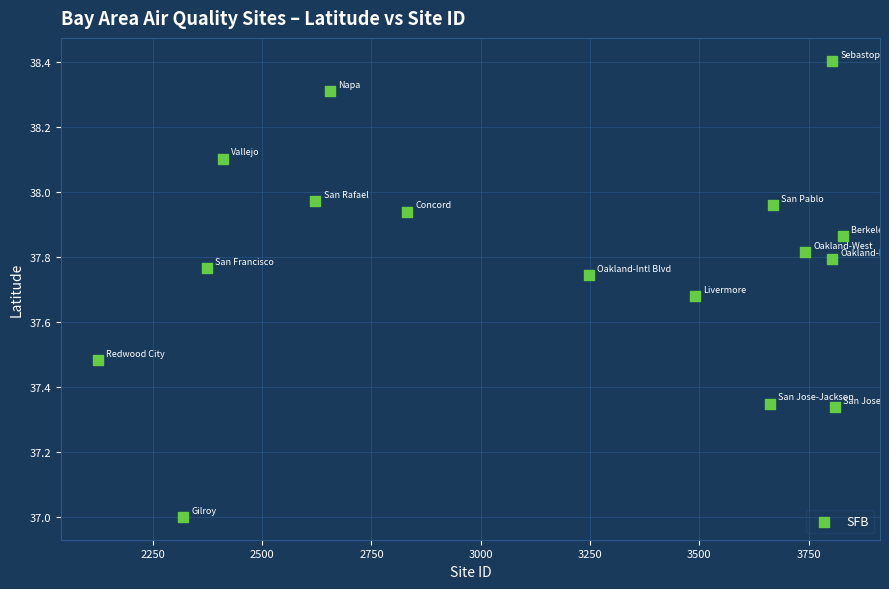

How many data points are displayed?

16